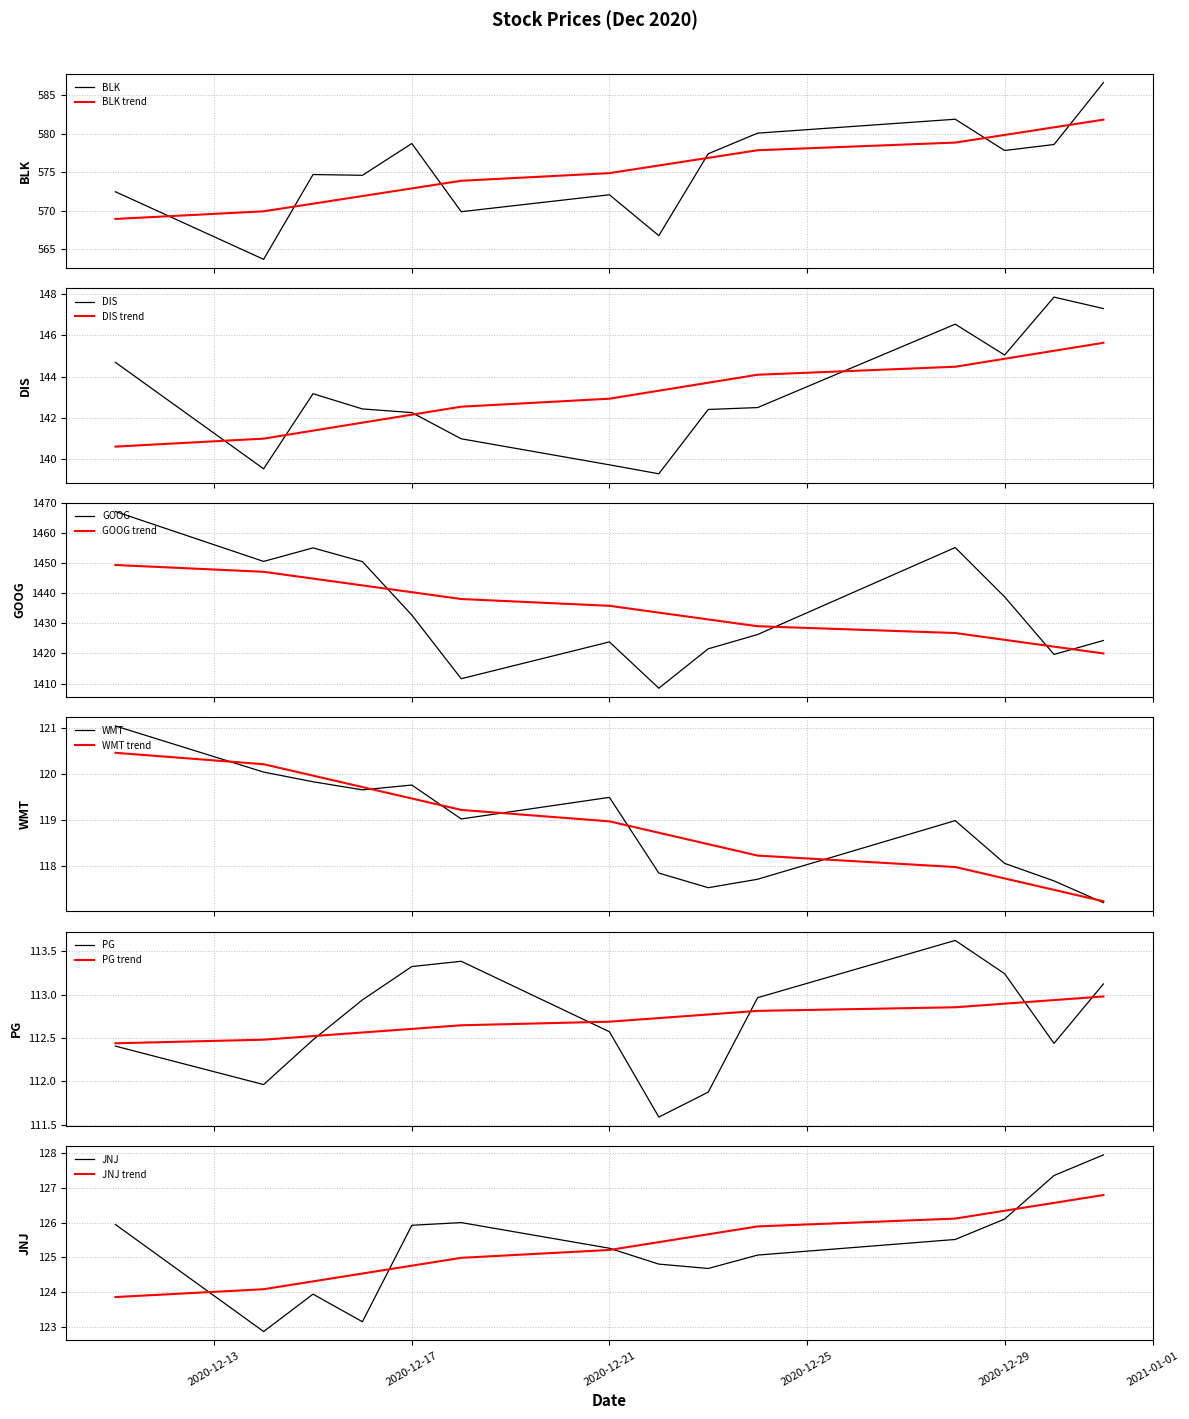

Where is the first local maximum for DIS?

2020-12-15